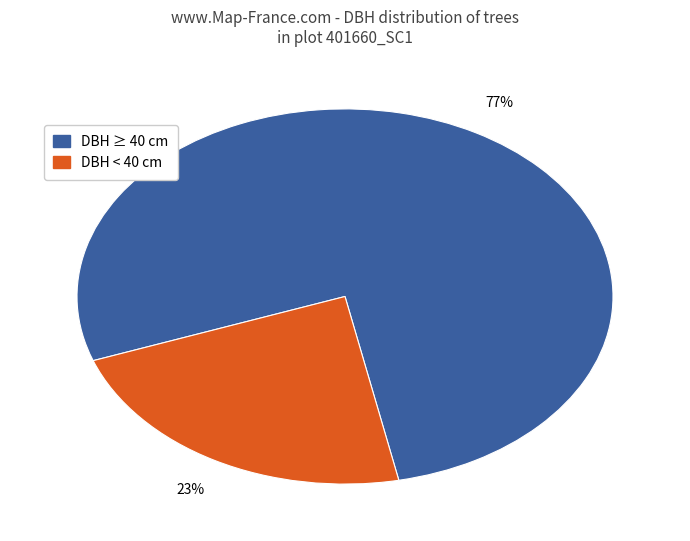

Is there a majority slice in this chart?

Yes